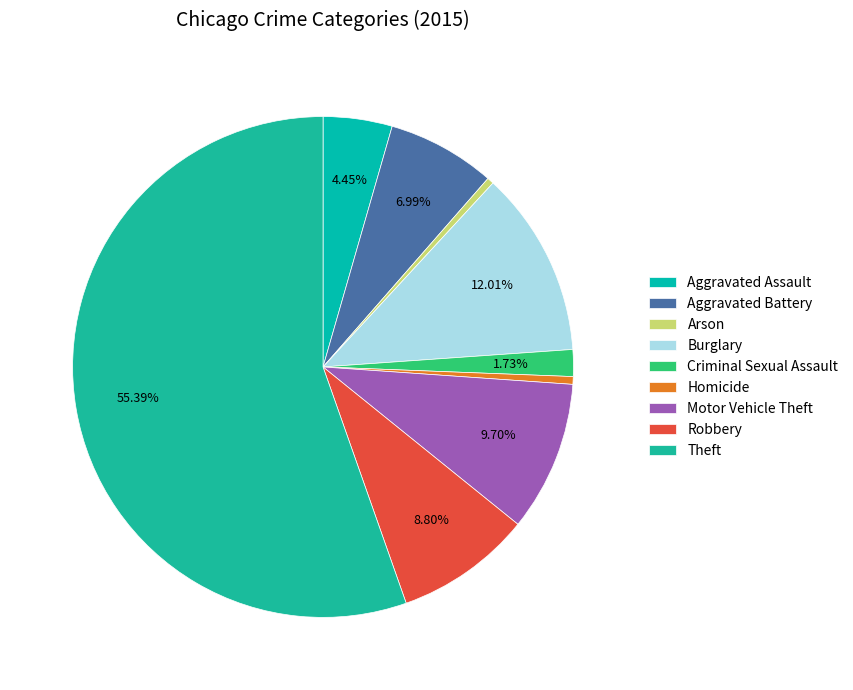

Count the number of slices in the pie.

9